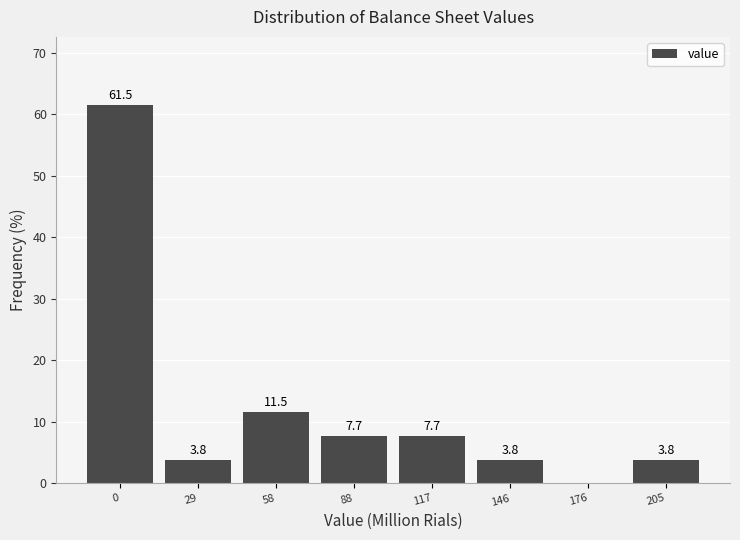

Reading right to left, extract all data points from this chart.

205=3.8	176=0.0	146=3.8	117=7.7	88=7.7	58=11.5	29=3.8	0=61.5